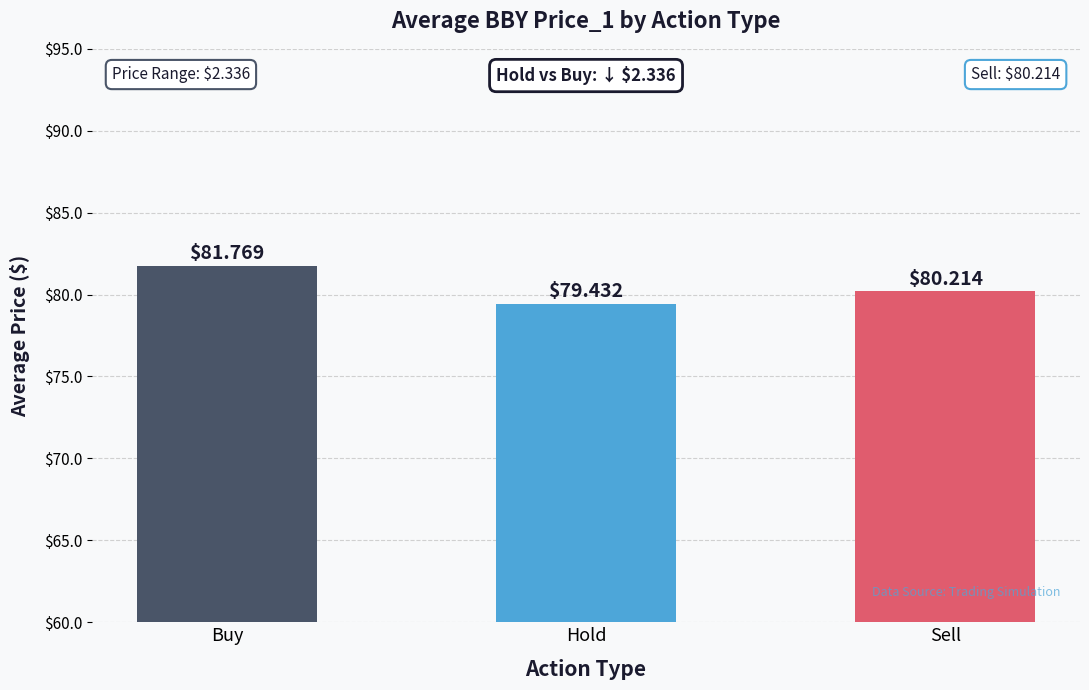

How many bars are there in total?

3